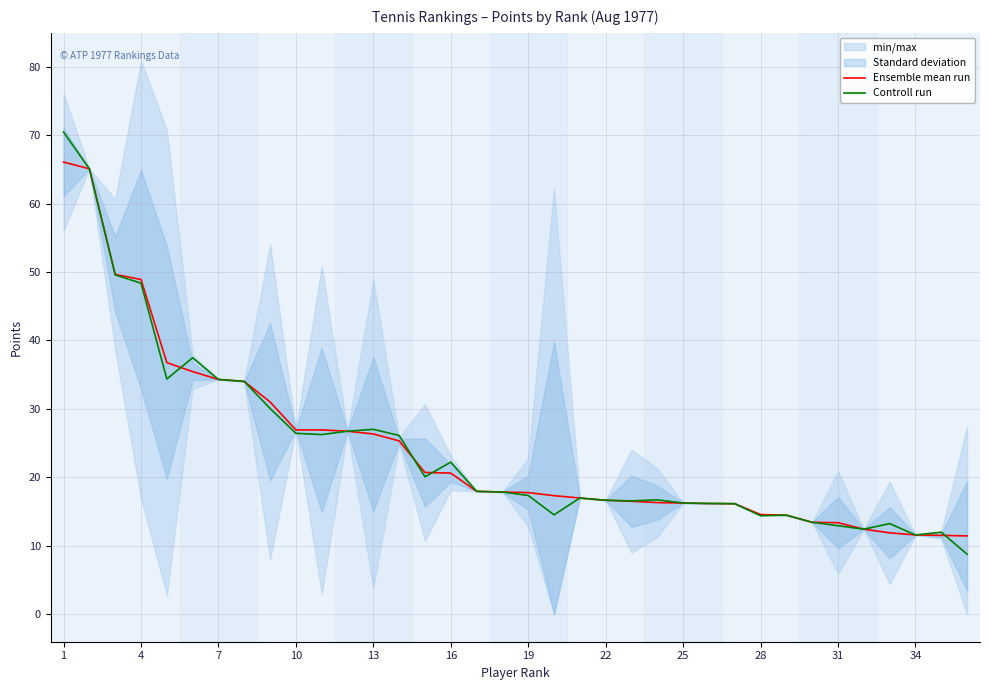

What is the value of the Controll run point at the 28th from the left?

14.4